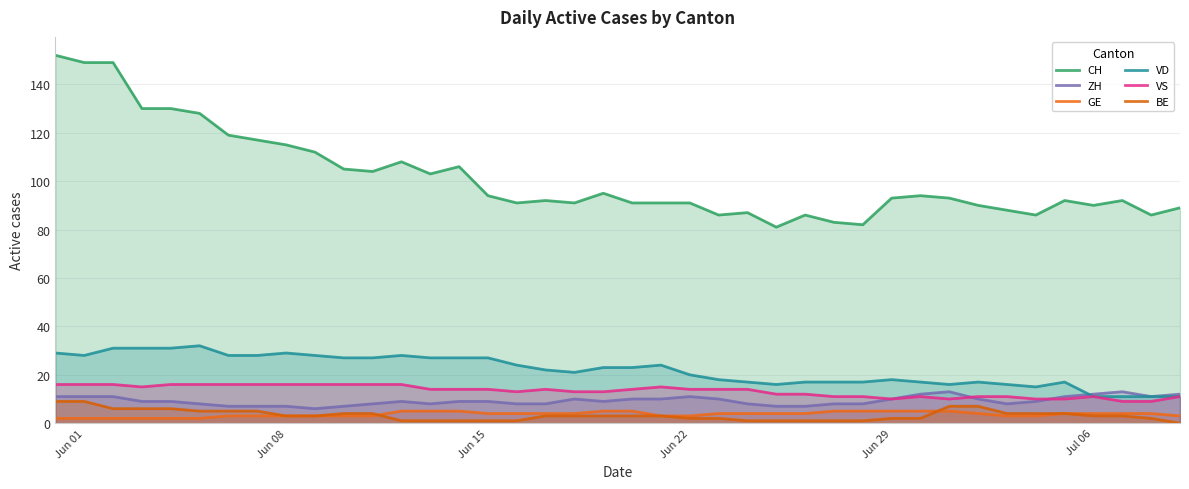

True or false: CH and BE intersect in this chart.

False